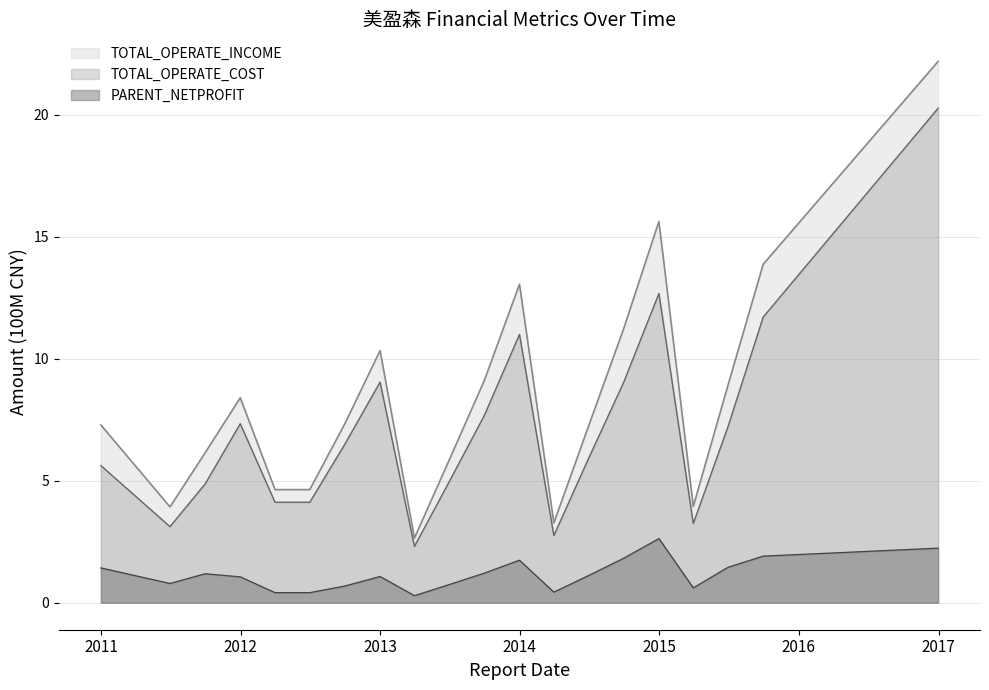

At which category does the chart reach its minimum across all series?

2013-03-31